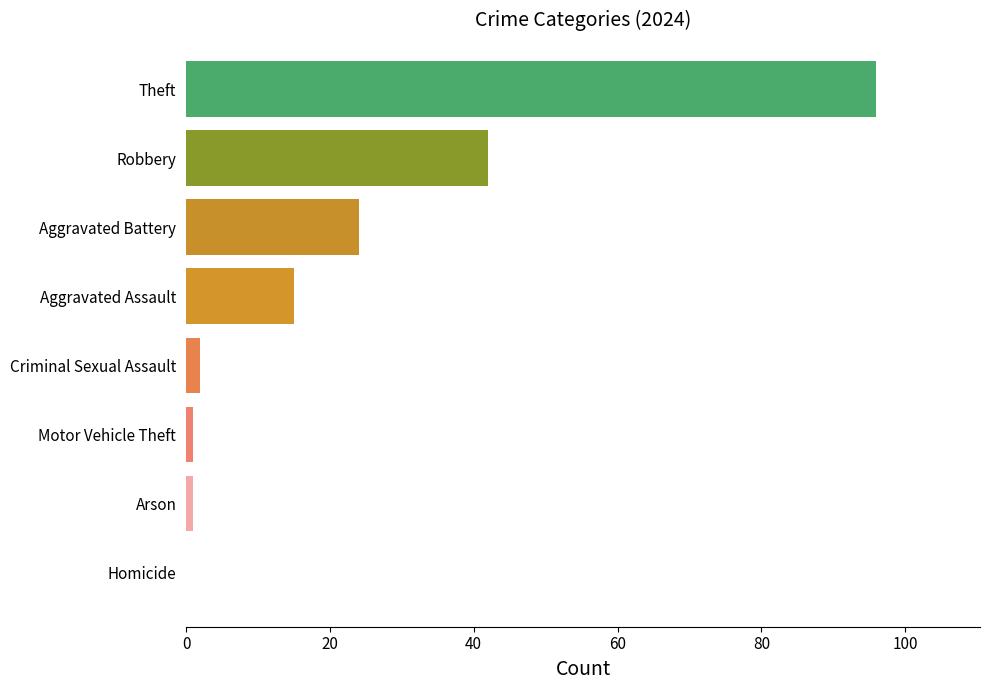

What is the change in value from Aggravated Battery to Robbery?

+18